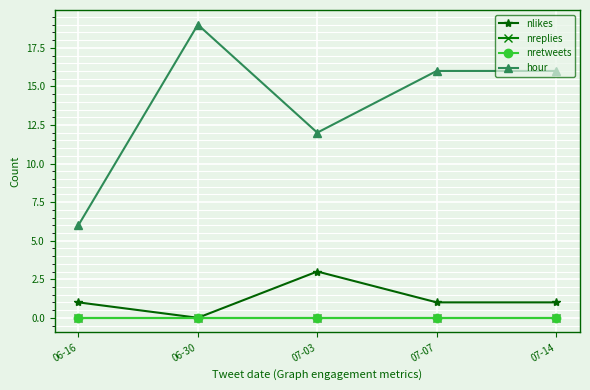

Does the chart have visible grid lines?

Yes